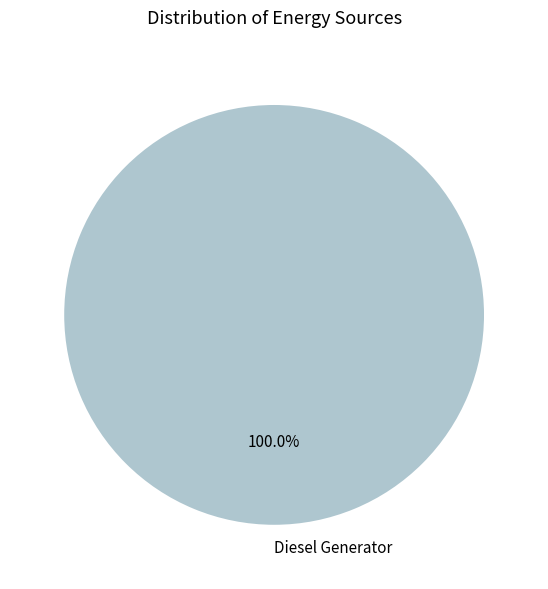

Which category accounts for the majority?

Diesel Generator